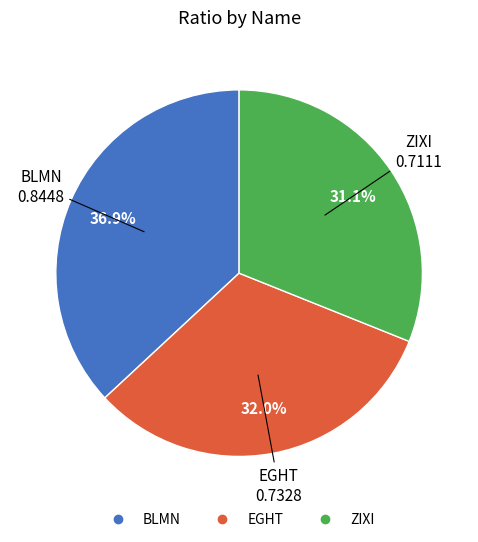

To the nearest percent, what is the difference between the EGHT and BLMN slice percentages?

5%